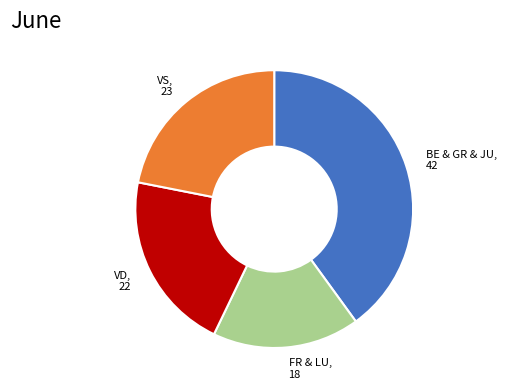

Is there any slice that represents more than half of the pie?

No